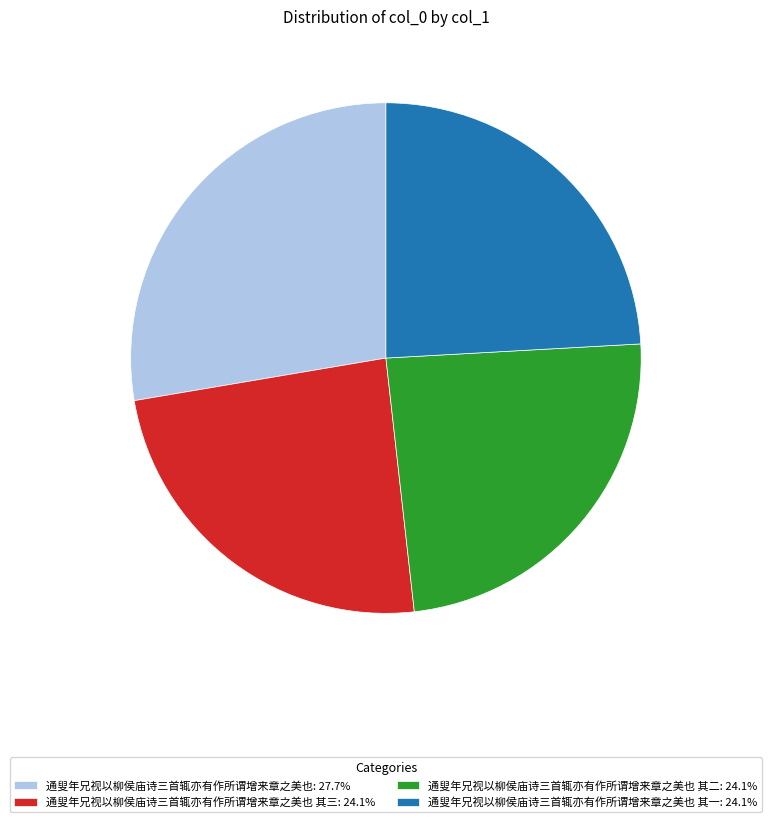

Is there a majority slice in this chart?

No